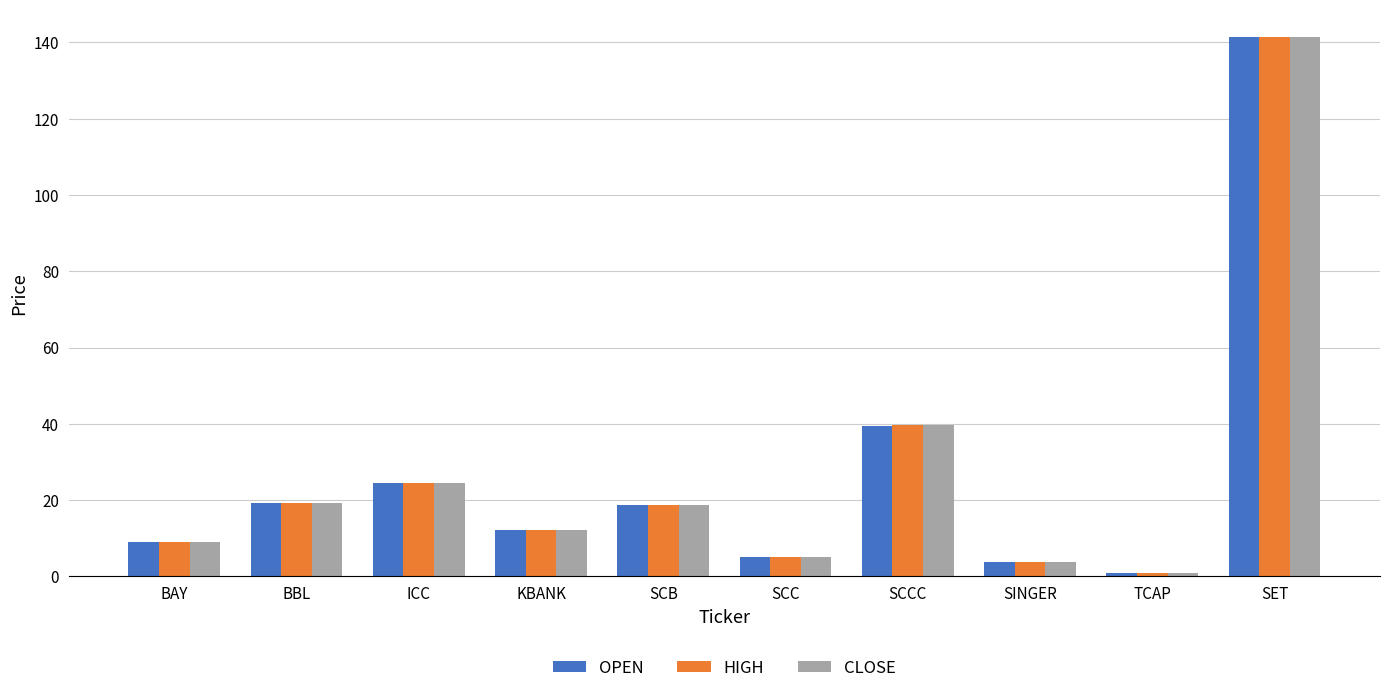

Between KBANK and SCC, which series saw the biggest shift?

CLOSE